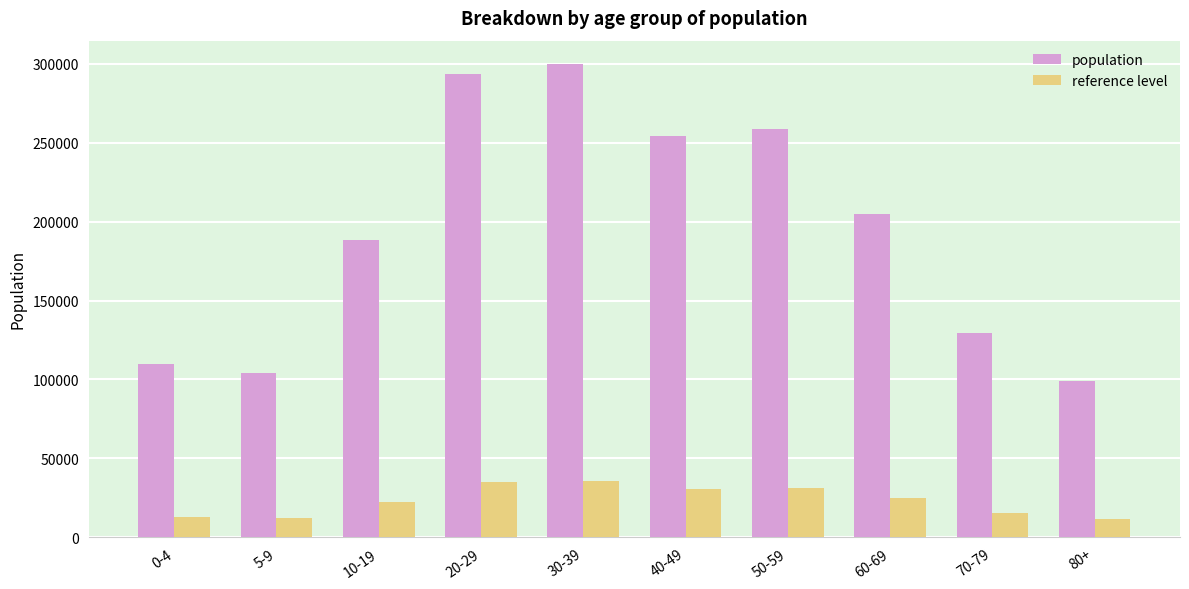

Is the value of reference level at 30-39 greater than the value of population at 70-79?

No